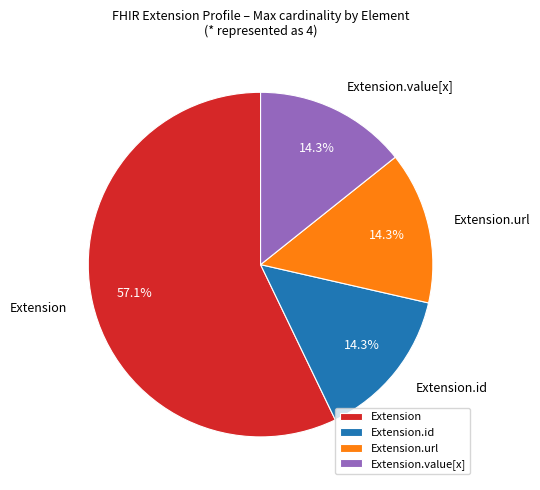

Do Extension.url and Extension.id together represent more than half of the pie?

No